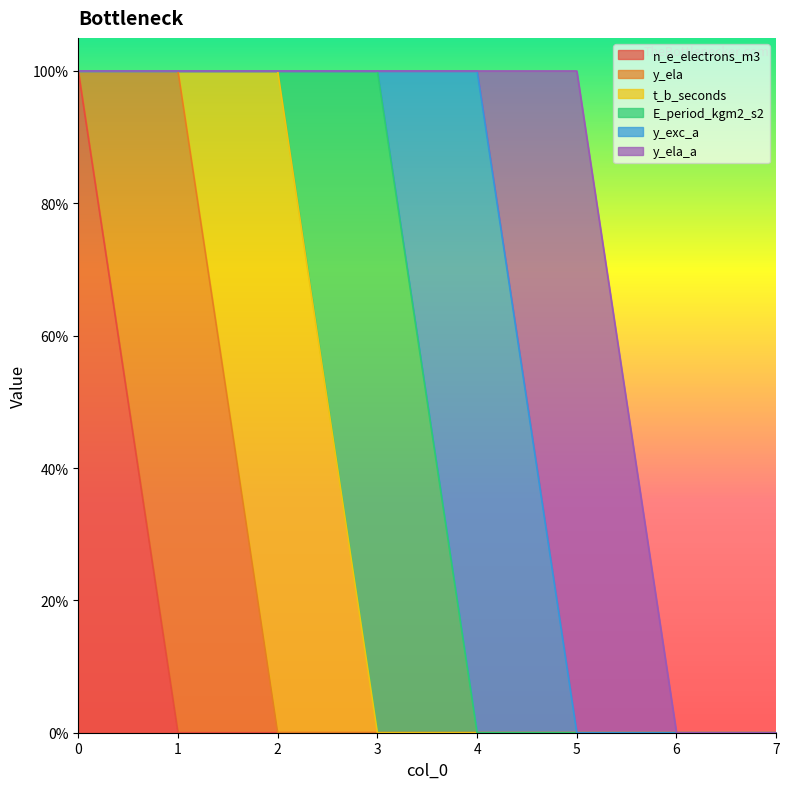

Does the chart display data point markers on the line(s)?

No